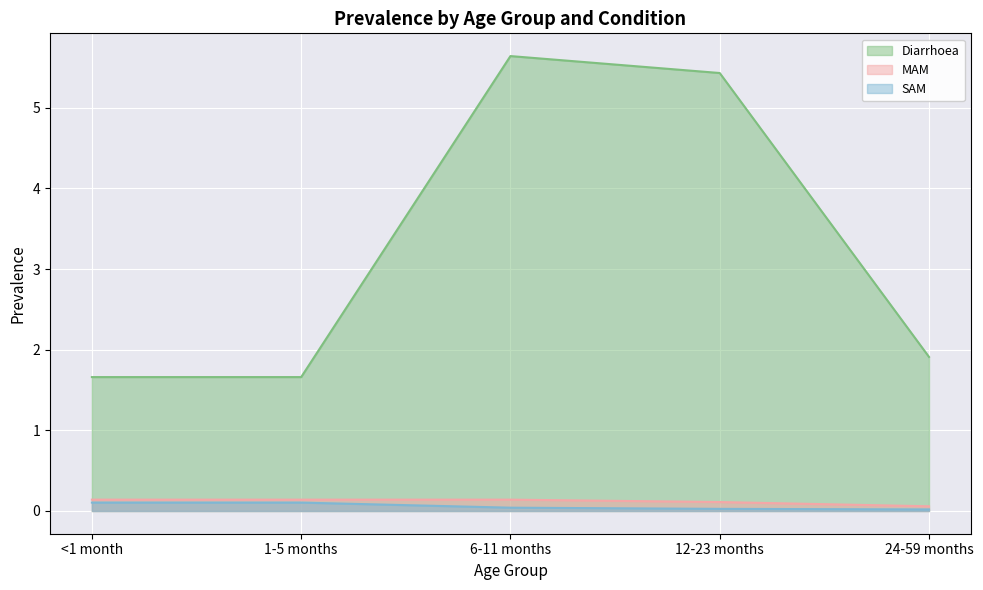

Where is MAM nearest to the value 0?

24-59 months